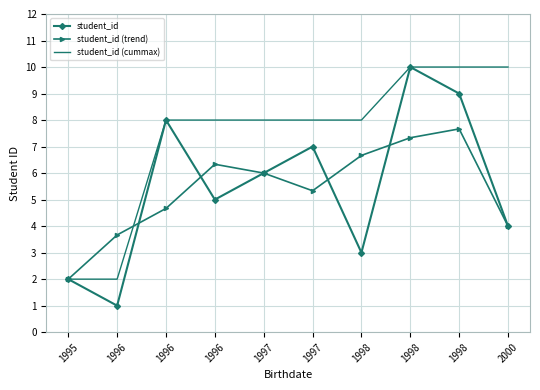

How many series are shown in this chart?

3